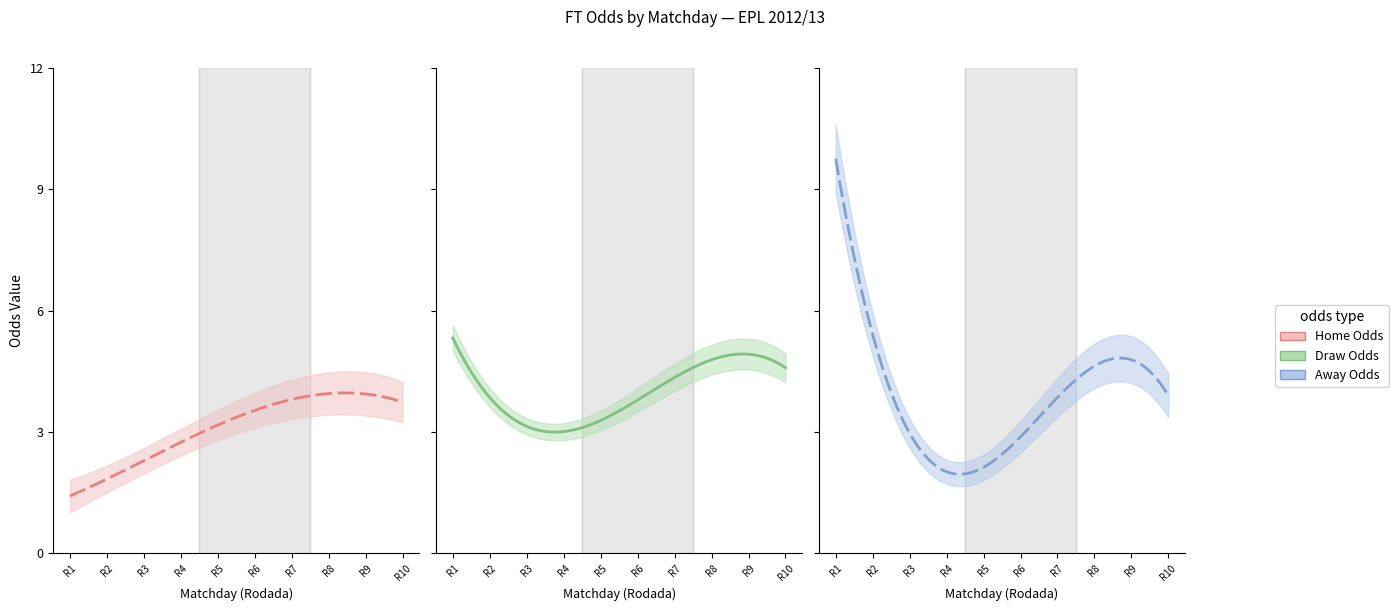

What is the difference between the second highest and second lowest values in the FT_Odds_A series?

8.1